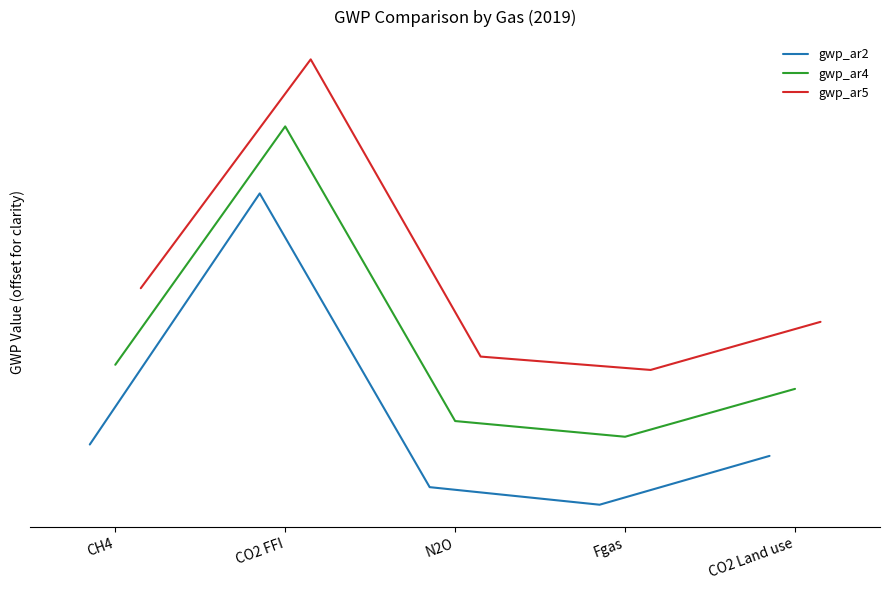

True or false: gwp_ar4 and gwp_ar2 cross at least once.

False